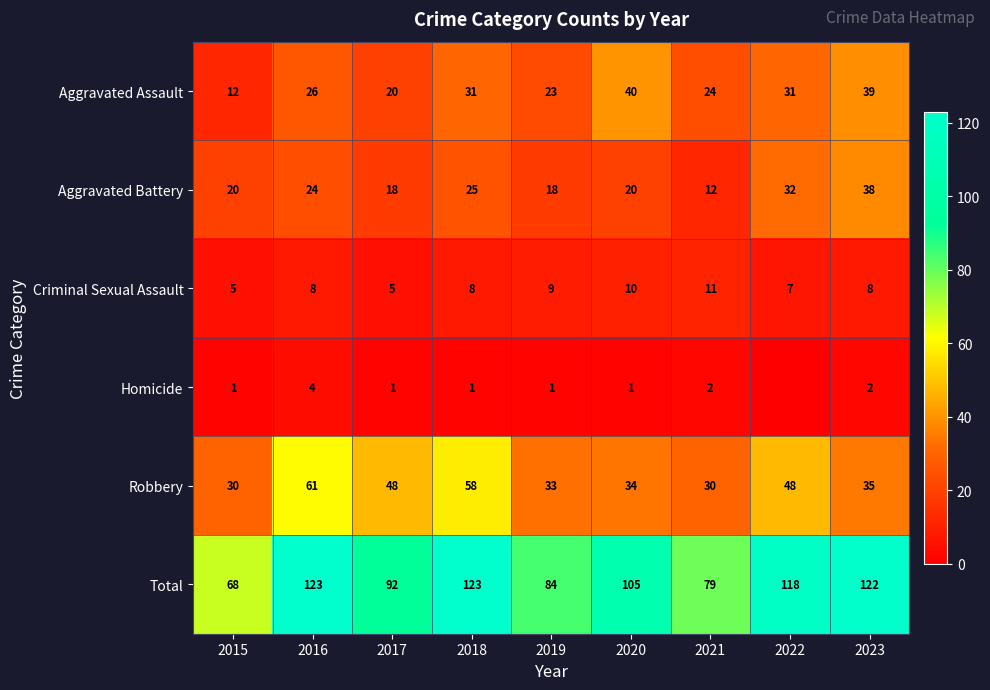

At which category does the chart reach its minimum across all series?

2022